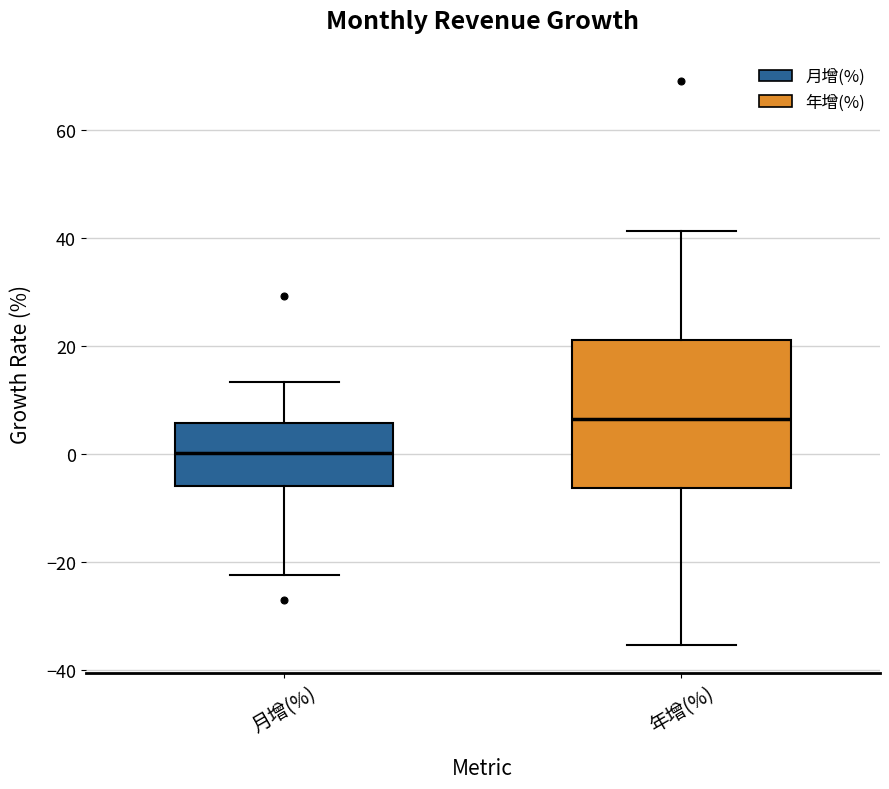

Reading left to right, read every box against the y-axis: the position of its median line, the range the box covers, and the ends of its whiskers. The values are not printed on the chart, so give them approximately, as read against the axis.

月增(%): median 0, box -6 to 6, whiskers -22 to 14
年增(%): median 6, box -6 to 22, whiskers -36 to 42